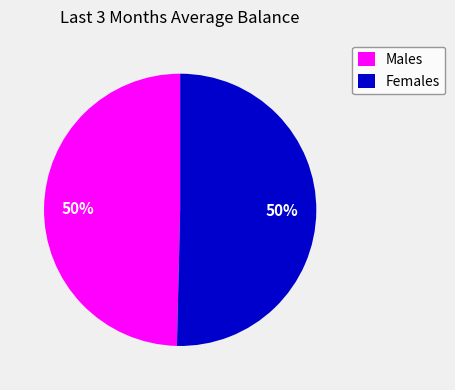

Approximately how many times larger is the value at Females compared to Males?

1.0